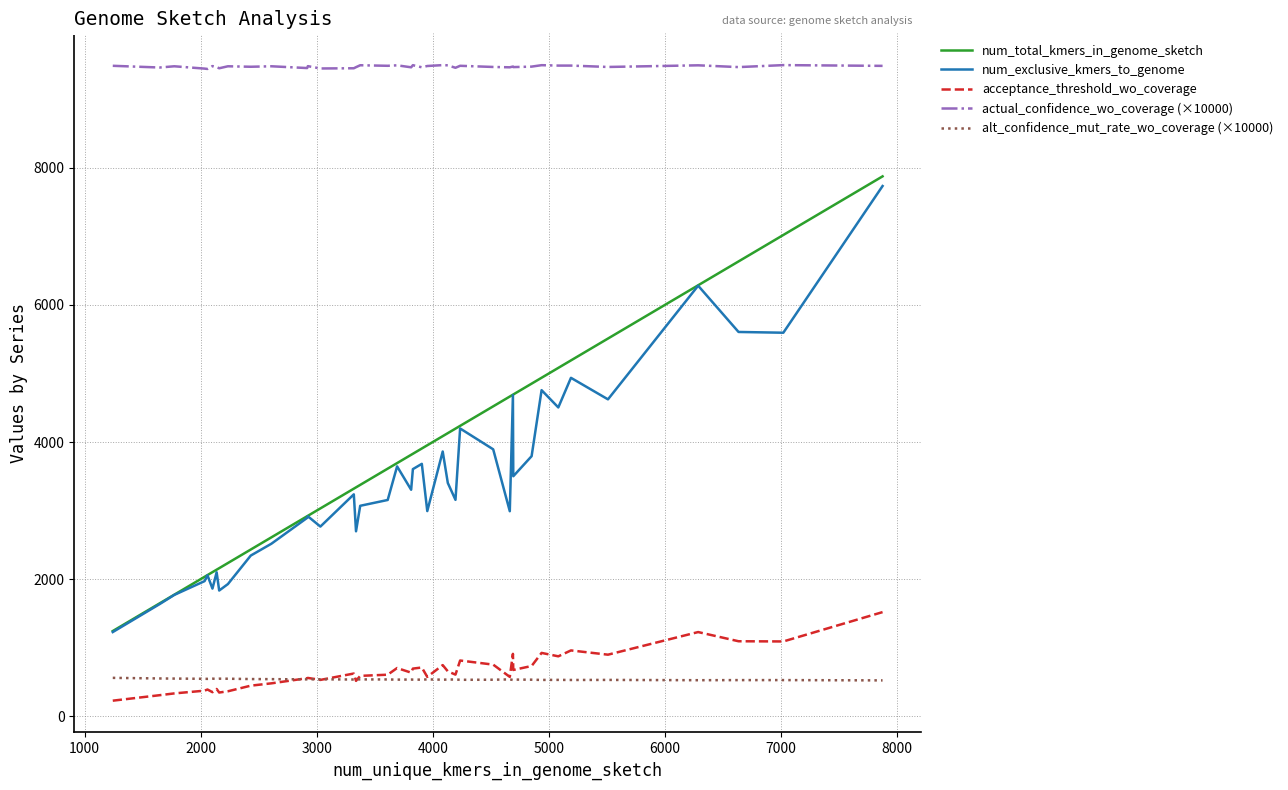

Which series has the largest total across all categories?

actual_confidence_wo_coverage (×10000)